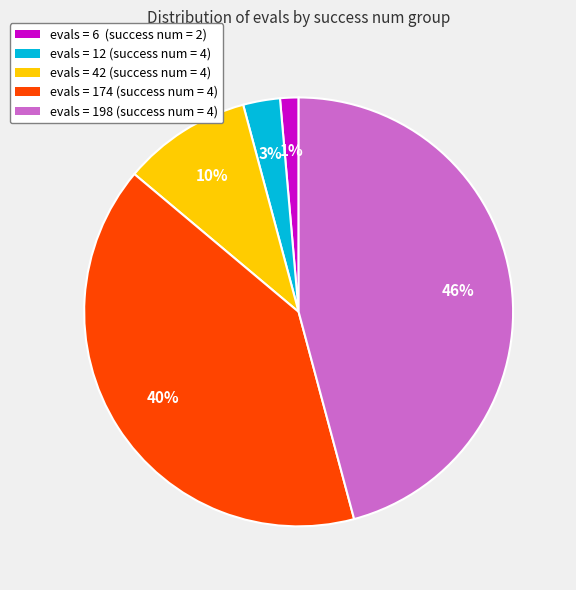

How many slices are in this pie chart?

5